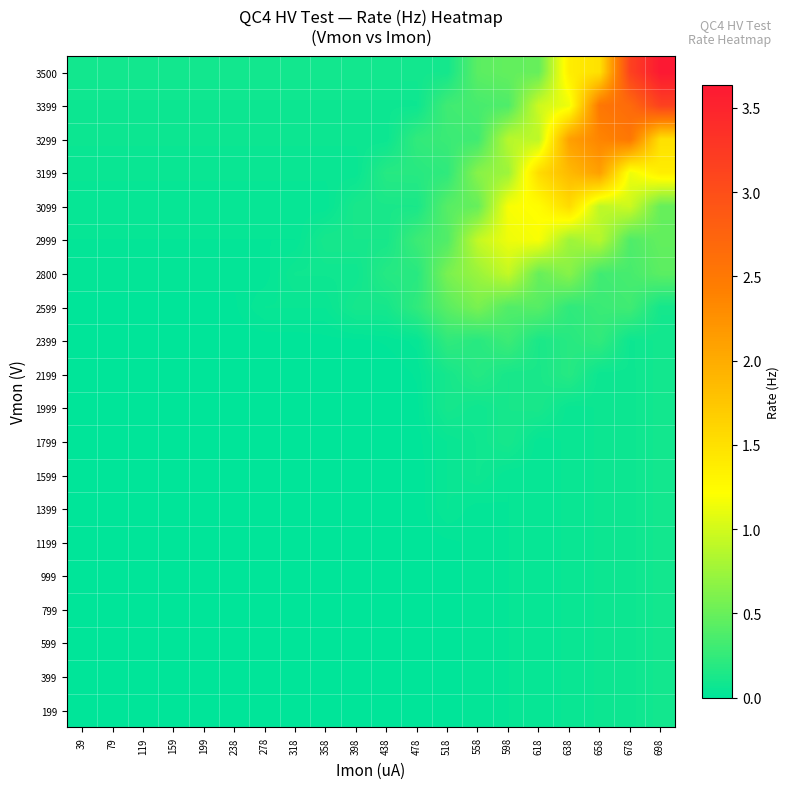

How many distinct data groups are displayed?

20